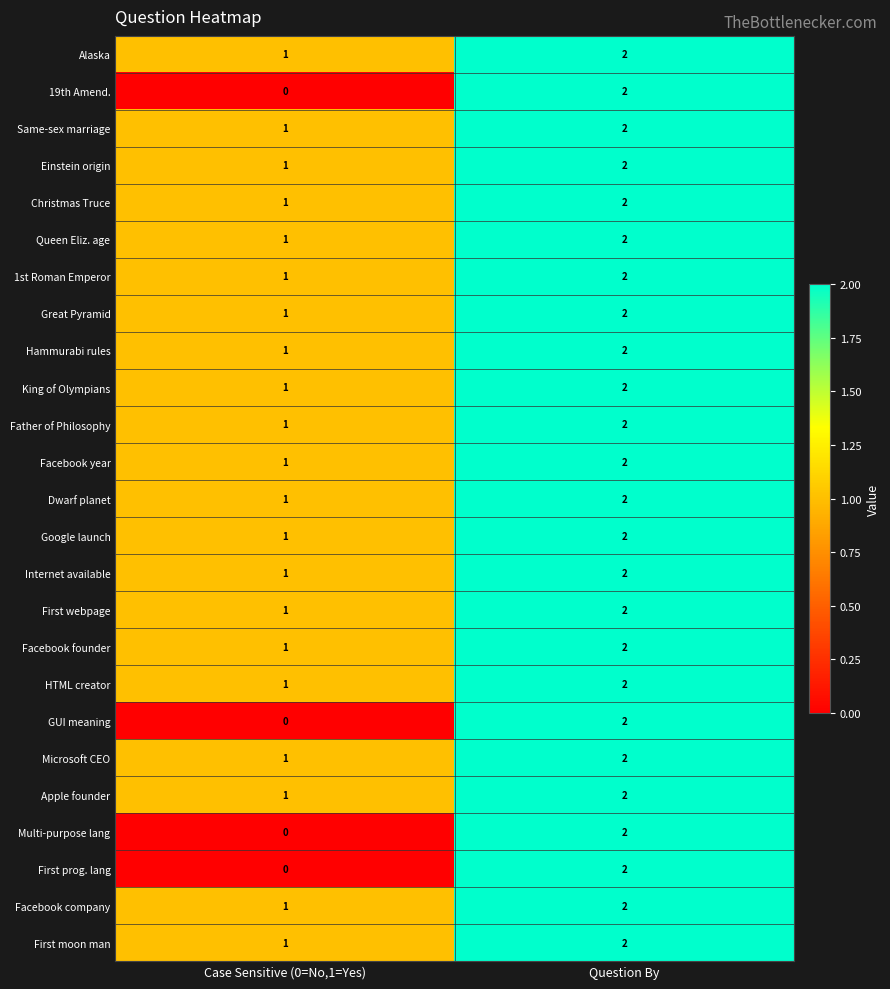

Where is Microsoft CEO nearest to the value 1?

Case Sensitive (0=No,1=Yes)